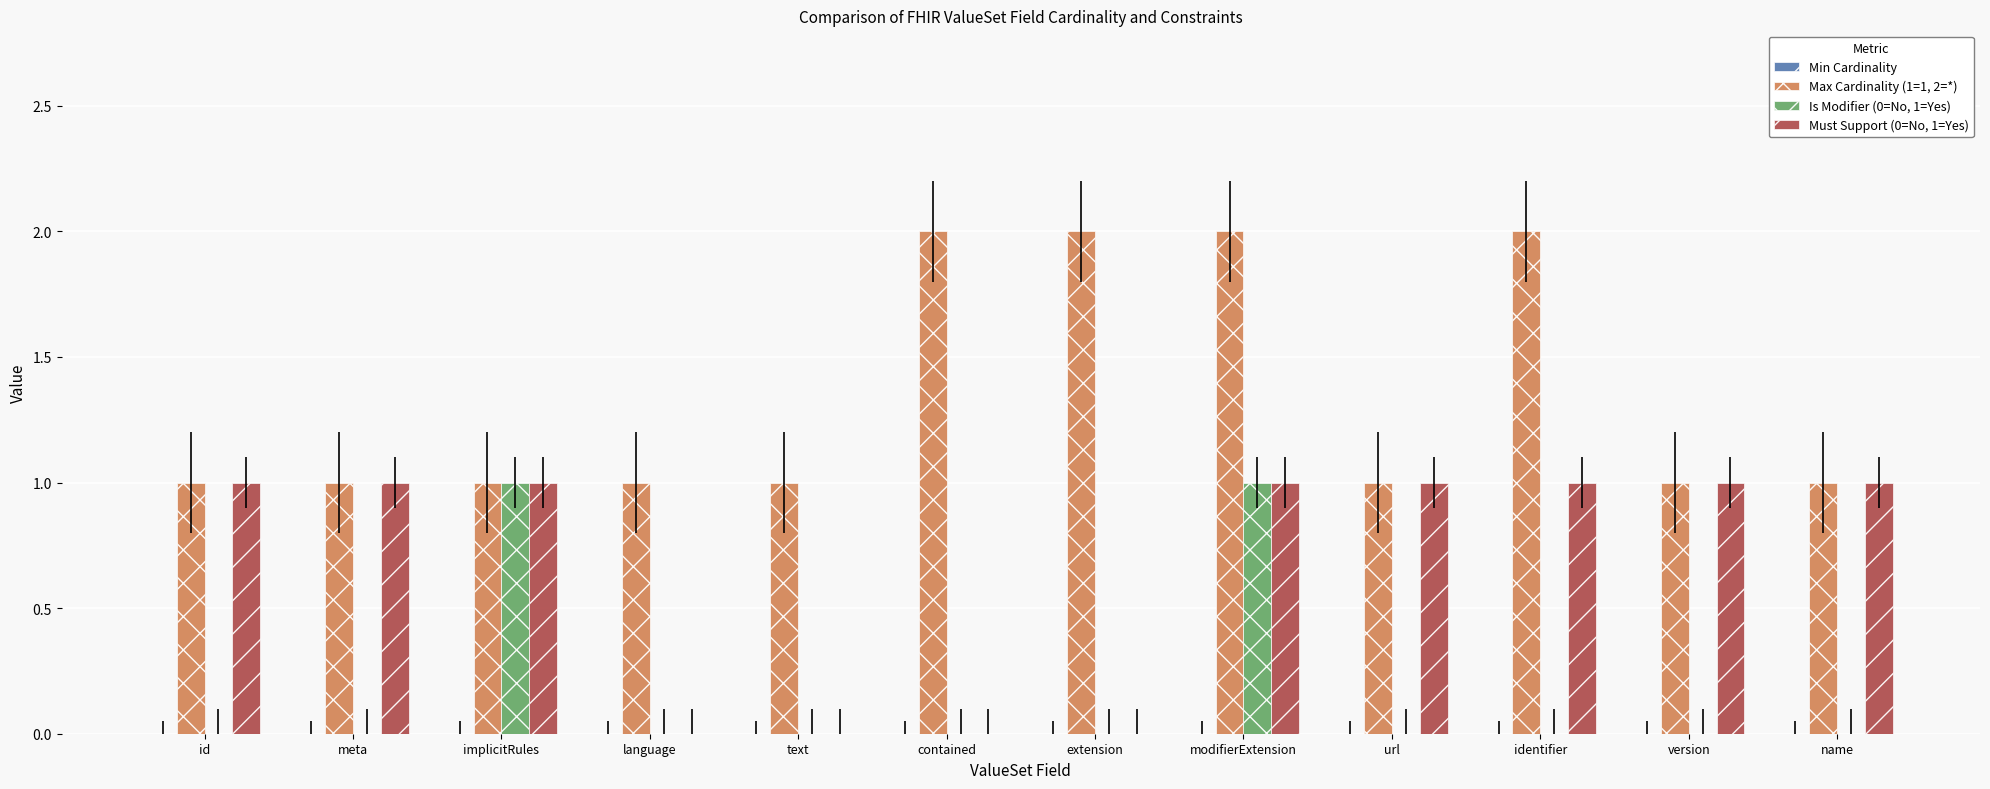

What is the total value across all series at modifierExtension?

4